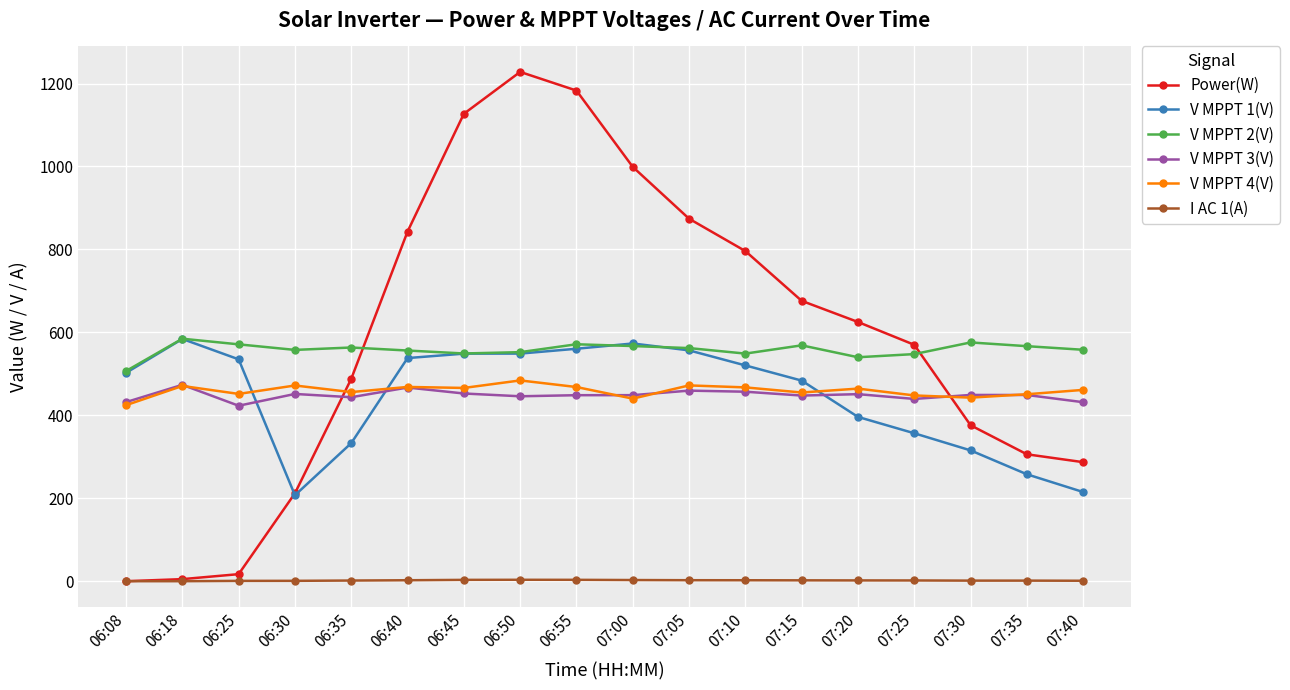

What is the difference between the highest and lowest values at 07:15?

673.9